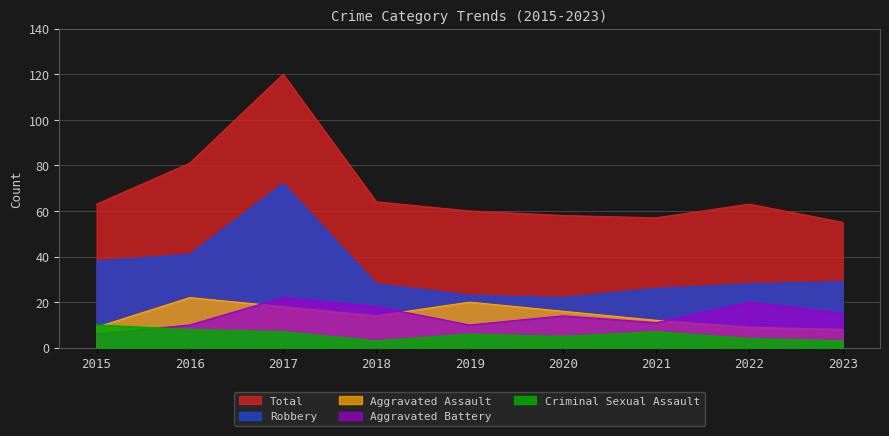

Which has a higher value, 2019 or 2021?

2019